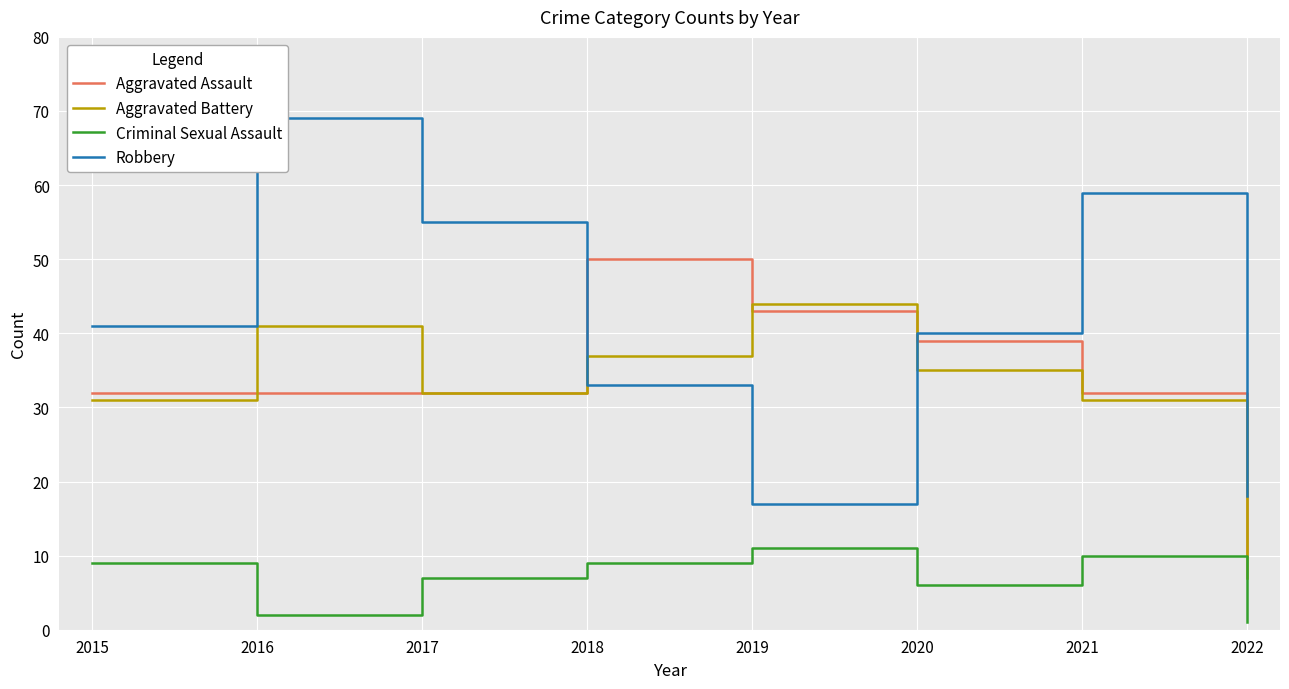

Reading left to right, list all the values displayed in this chart.

Aggravated Assault: 2015=32	2016=32	2017=32	2018=50	2019=43	2020=39	2021=32	2022=10
Aggravated Battery: 2015=31	2016=41	2017=32	2018=37	2019=44	2020=35	2021=31	2022=7
Criminal Sexual Assault: 2015=9	2016=2	2017=7	2018=9	2019=11	2020=6	2021=10	2022=1
Robbery: 2015=41	2016=69	2017=55	2018=33	2019=17	2020=40	2021=59	2022=18